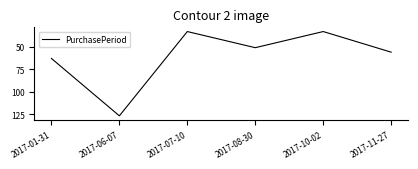

What is the difference between the second highest and minimum values?

30